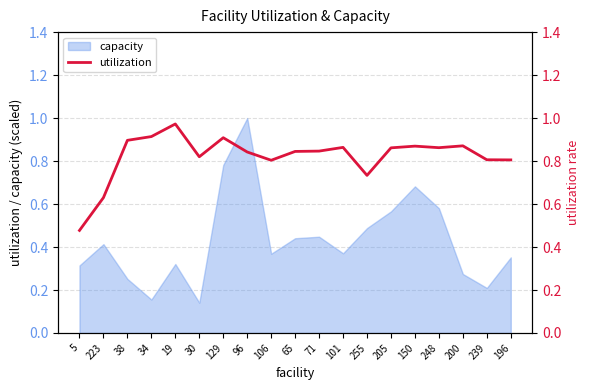

The value of capacity at 71 is 0.3. True or false?

False